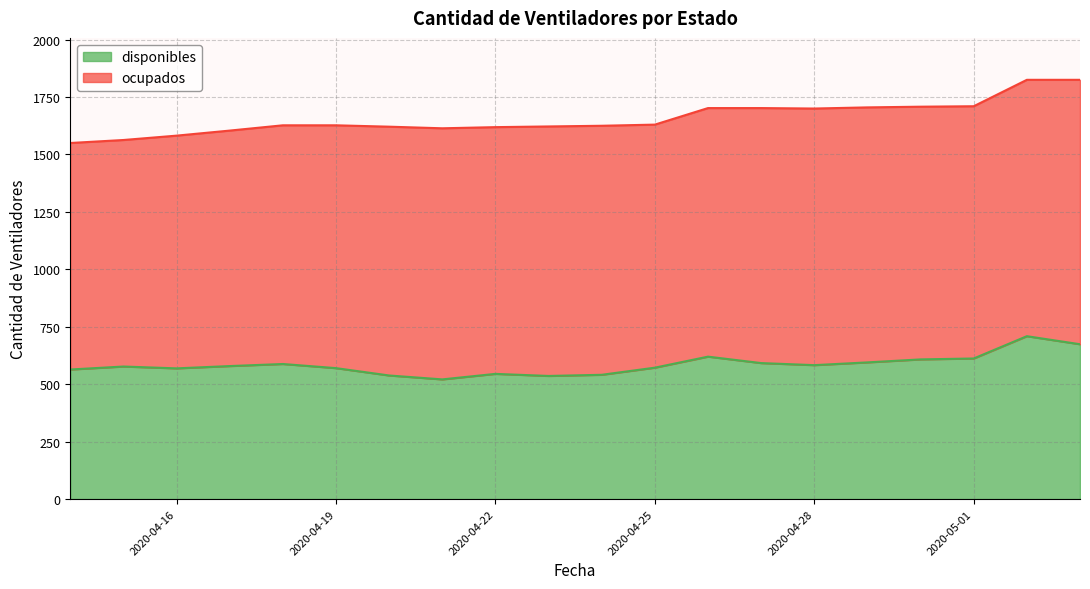

How many lines are shown in the chart?

2